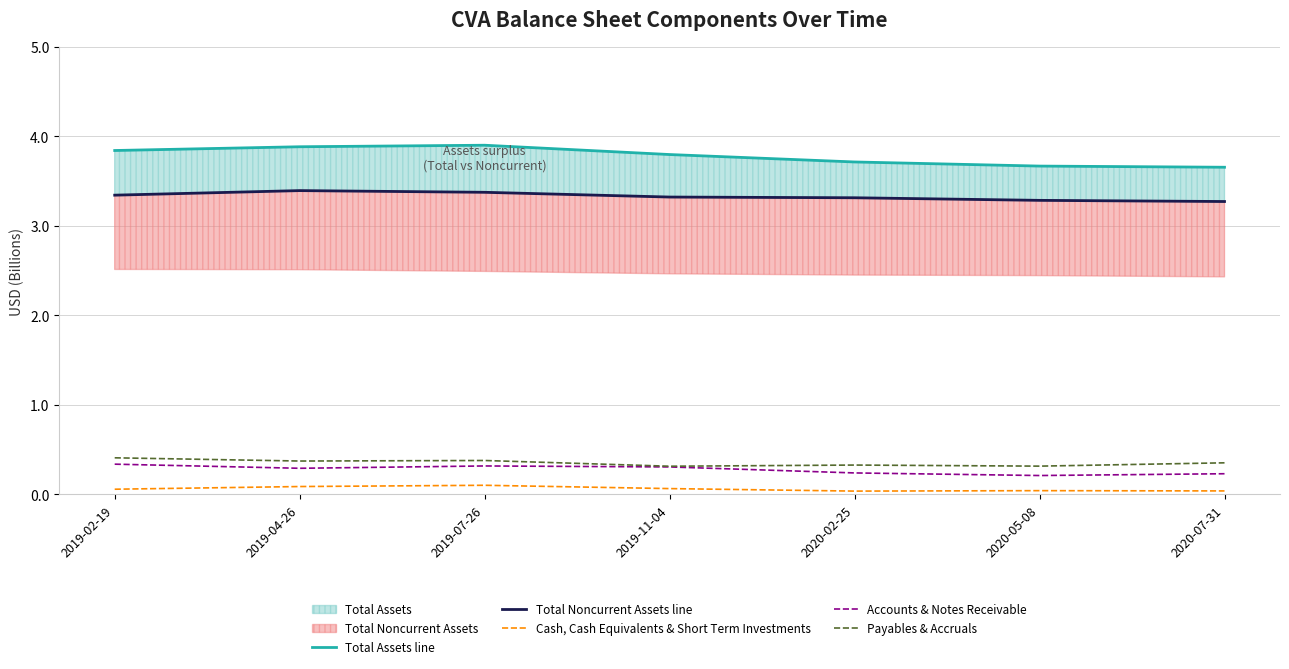

The value of Accounts & Notes Receivable at 2019-04-26 is 0.1. True or false?

False